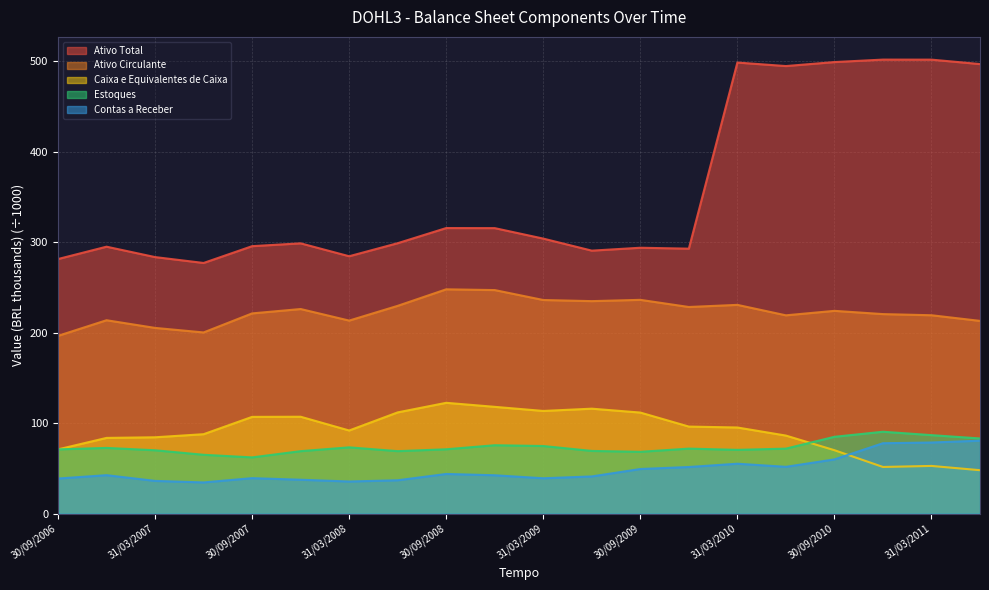

Between which two adjacent categories do Estoques and Caixa e Equivalentes de Caixa first intersect?

30/09/2006 and 31/12/2006